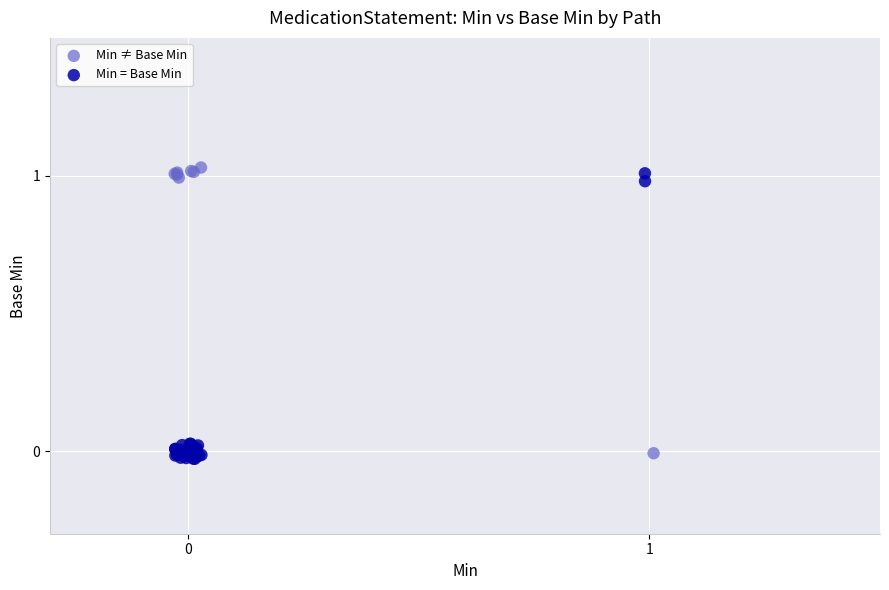

What are all the series names shown in the legend?

Min ≠ Base Min, Min = Base Min